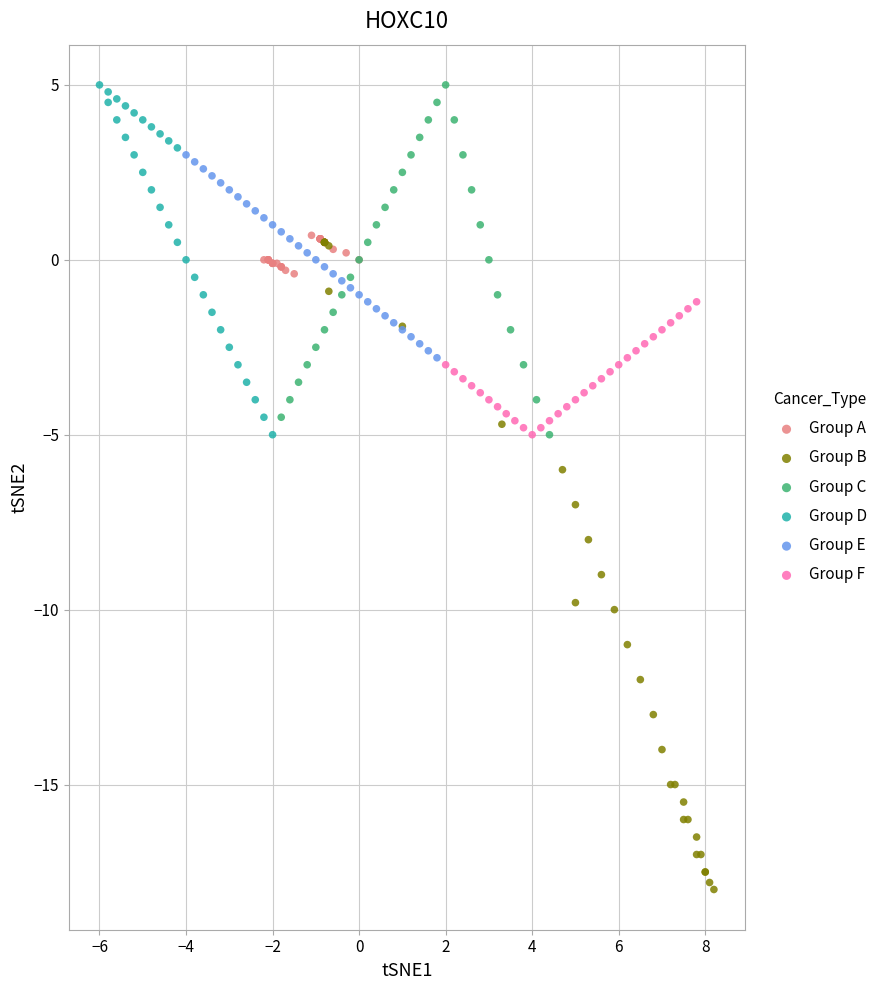

Which series has the largest Y range (max minus min)?

Group B